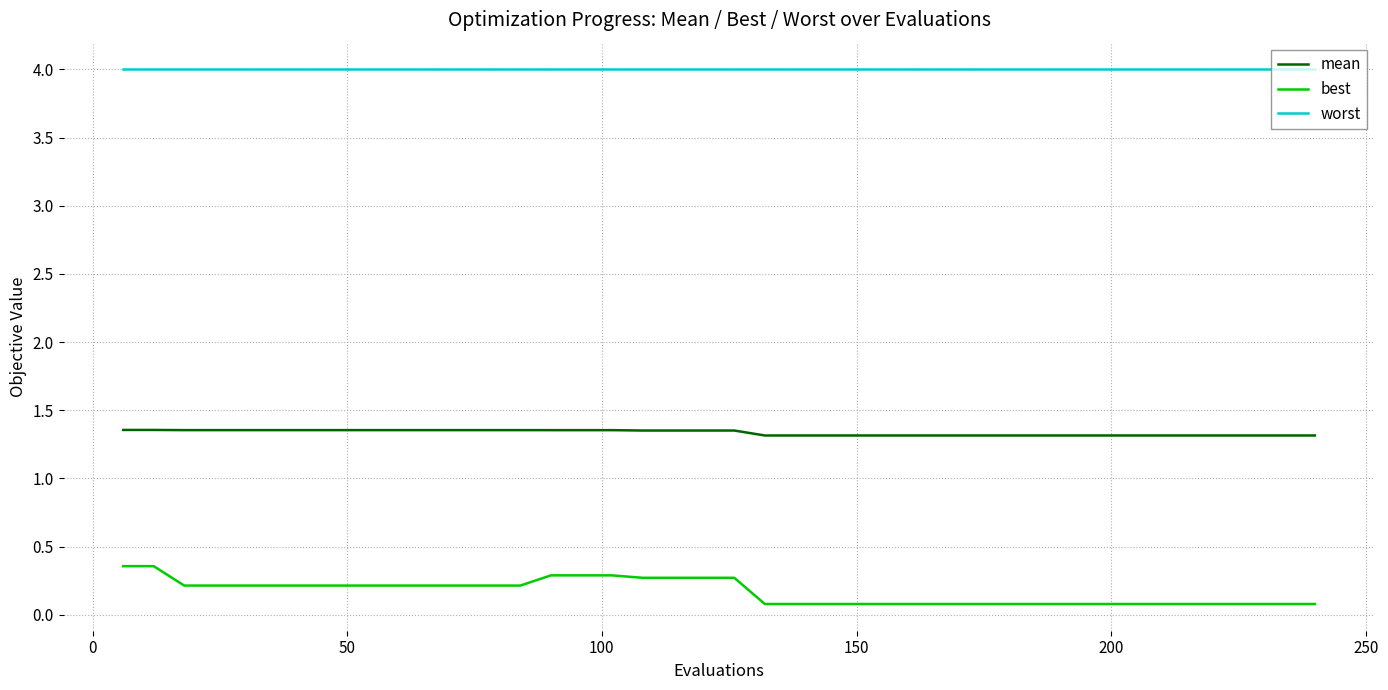

Rank the series by their average value, from lowest to highest.

best, mean, worst